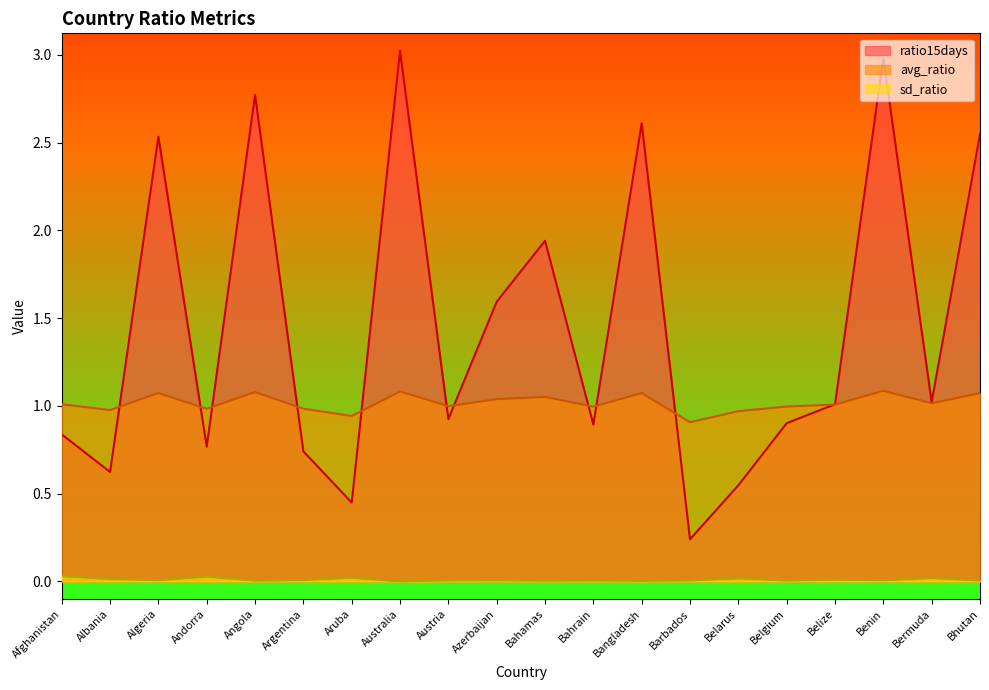

The value of ratio15days at Bermuda is 1.0. True or false?

True